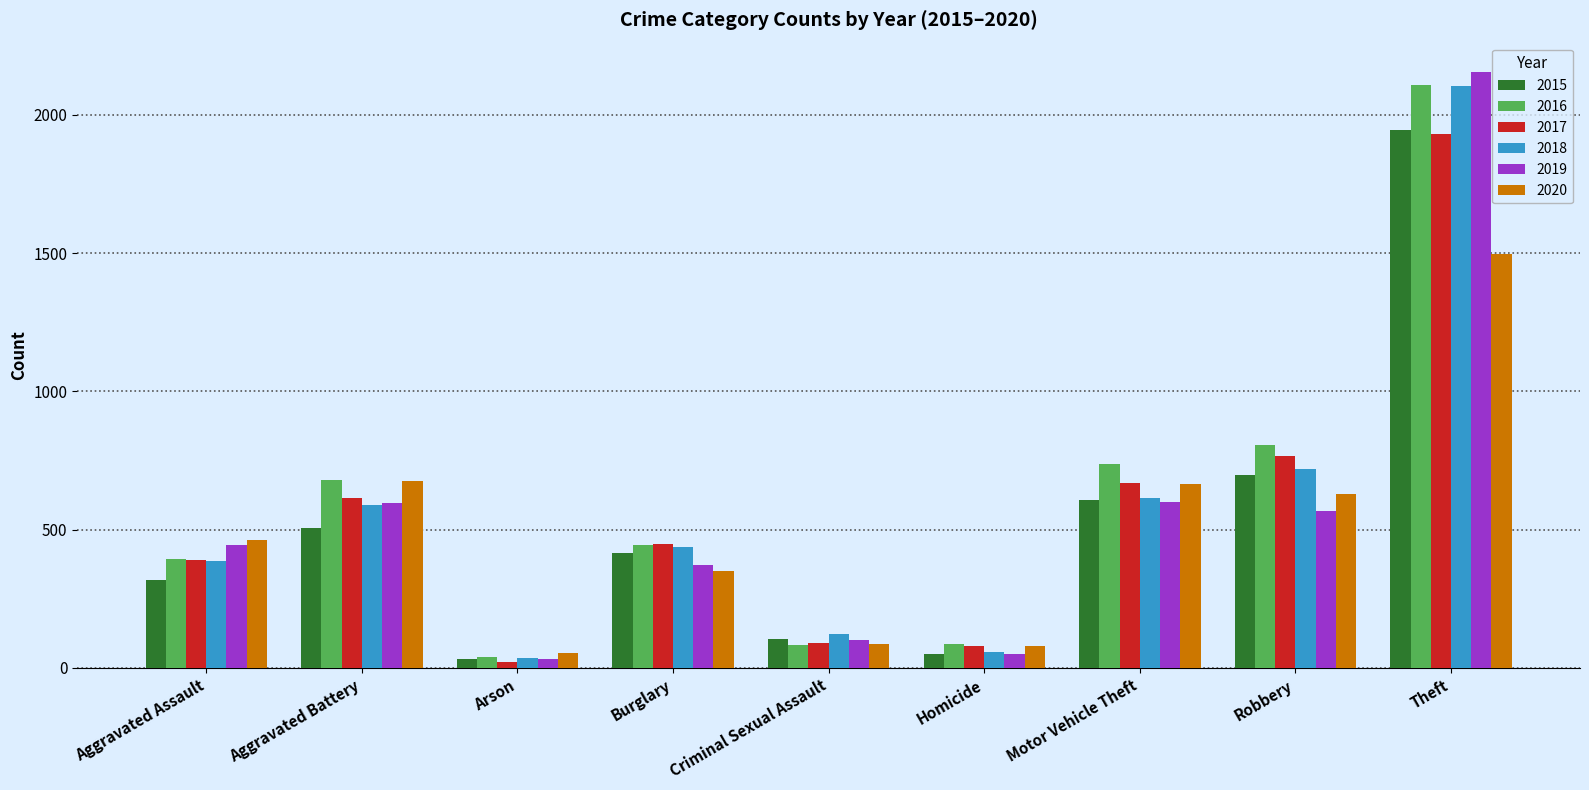

At which label does 2017 first exceed 447?

Aggravated Battery